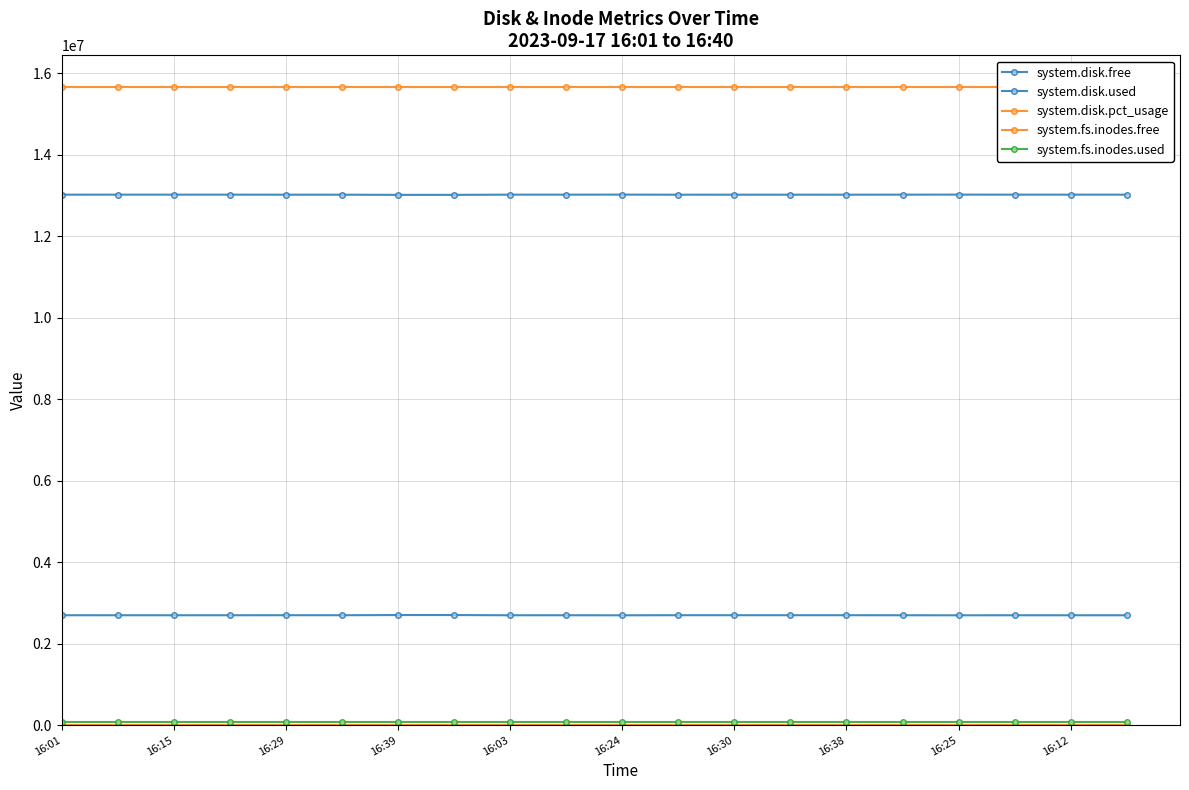

Reading left to right, list all the values displayed in this chart.

system.disk.free: 13022264.0	13022508.0	13022484.0	13022504.0	13021596.0	13021596.0	13017500.0	13017496.0	13022508.0	13022388.0	13023388.0	13021352.0	13021596.0	13021596.0	13021596.0	13022504.0	13023388.0	13022508.0	13022508.0	13022504.0
system.disk.used: 2696136.0	2695892.0	2695916.0	2695896.0	2696804.0	2696804.0	2700900.0	2700904.0	2695892.0	2696012.0	2695012.0	2697048.0	2696804.0	2696804.0	2696804.0	2695896.0	2695012.0	2695892.0	2695892.0	2695896.0
system.disk.pct_usage: 17.1	17.1	17.1	17.1	17.2	17.2	17.2	17.2	17.1	17.1	17.1	17.2	17.2	17.2	17.2	17.1	17.1	17.1	17.1	17.1
system.fs.inodes.free: 15660096.0	15660096.0	15660096.0	15660096.0	15660096.0	15660096.0	15660096.0	15660096.0	15660096.0	15660096.0	15660096.0	15660096.0	15660096.0	15660096.0	15660096.0	15660096.0	15660096.0	15660096.0	15660096.0	15660096.0
system.fs.inodes.used: 68544.0	68544.0	68544.0	68544.0	68544.0	68544.0	68544.0	68544.0	68544.0	68544.0	68544.0	68544.0	68544.0	68544.0	68544.0	68544.0	68544.0	68544.0	68544.0	68544.0